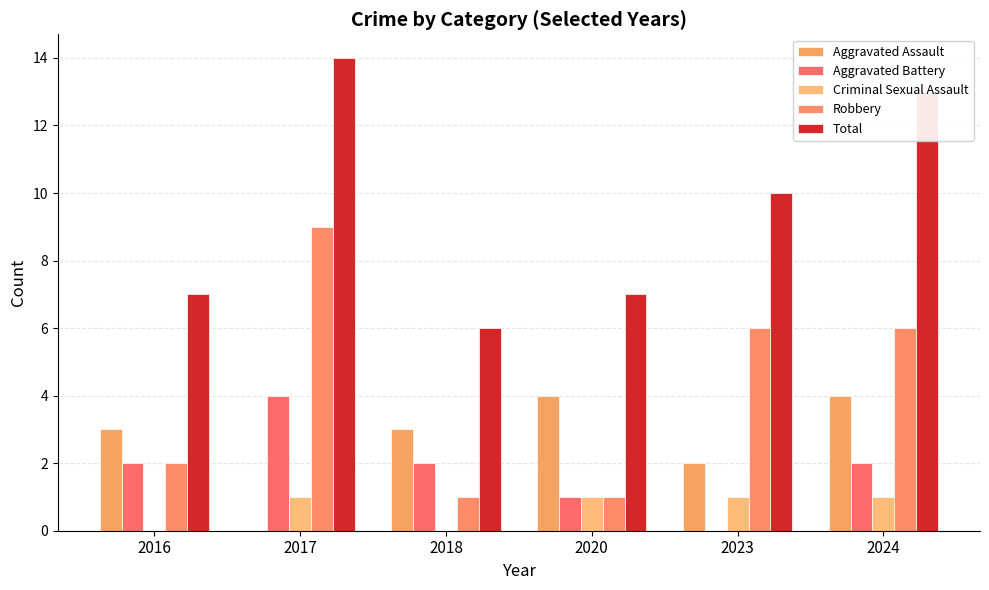

What is the greatest value displayed?

14